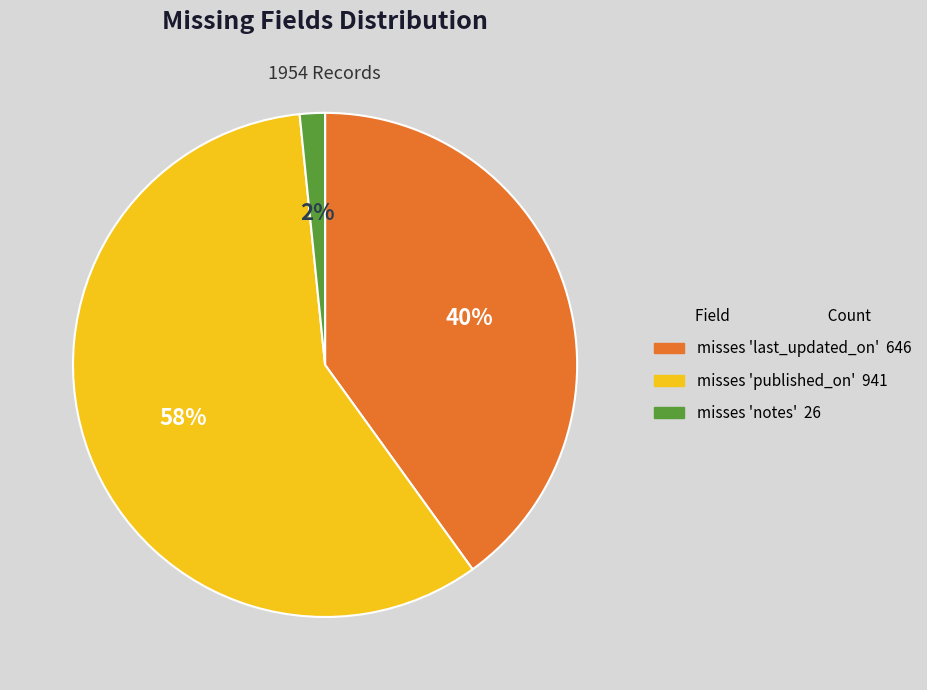

To the nearest percent, what is the difference between the misses 'published_on' and misses 'last_updated_on' slice percentages?

18%